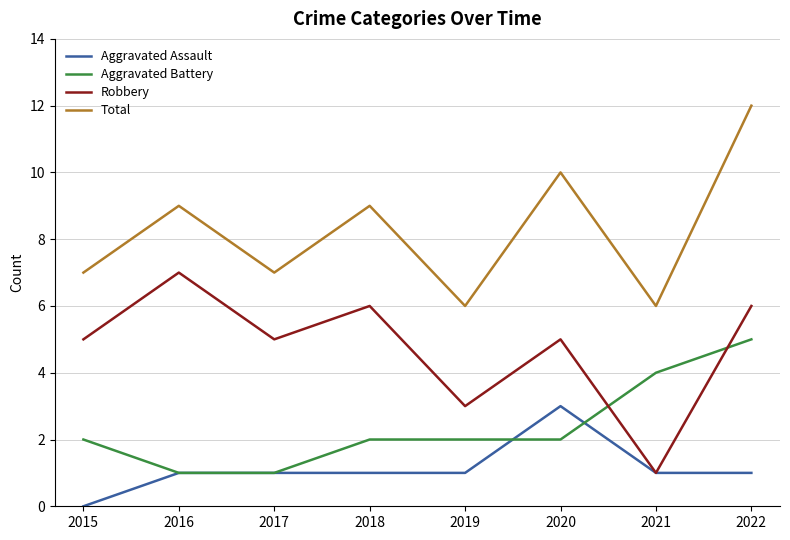

What is the spread (max minus min) of values at 2016?

8